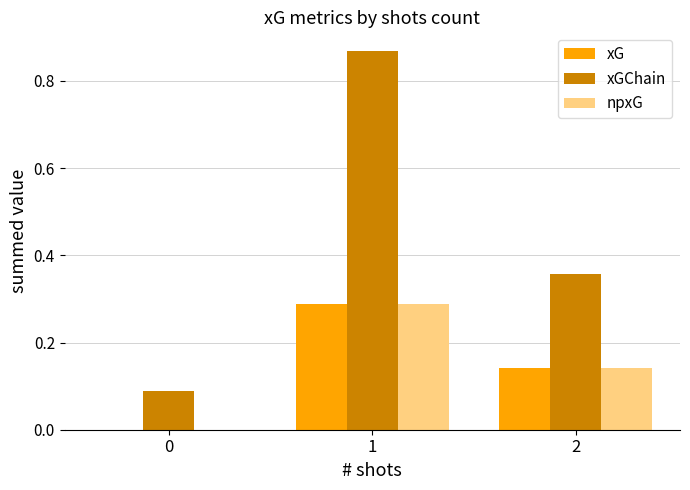

Between 0 and 1, which series saw the biggest shift?

xGChain